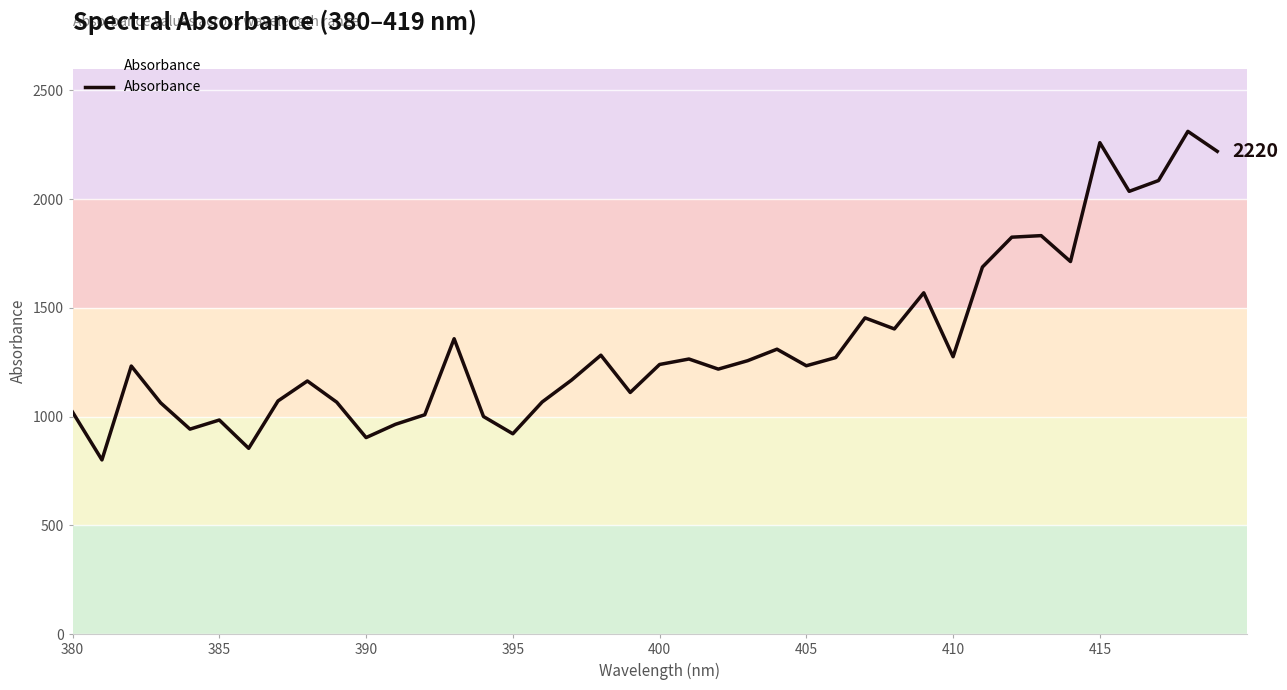

What is the difference between the maximum and minimum values?

1510.6